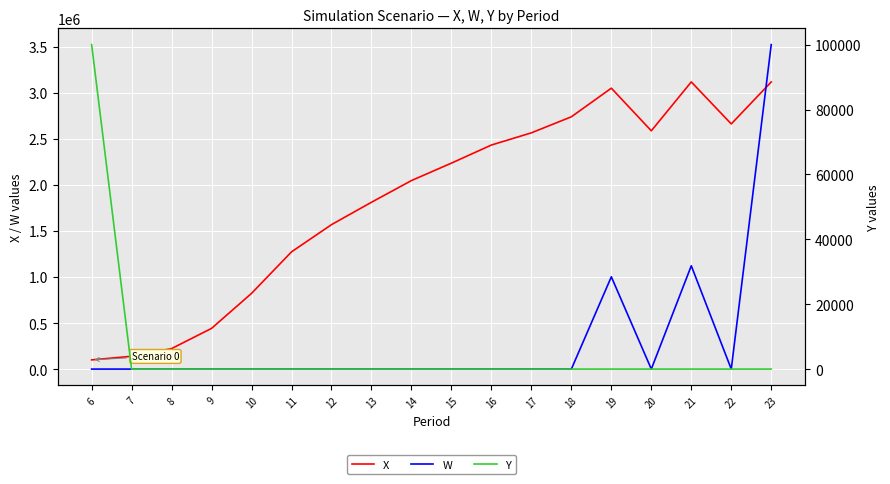

What is the spread (max minus min) of values at 21?

3120000.0